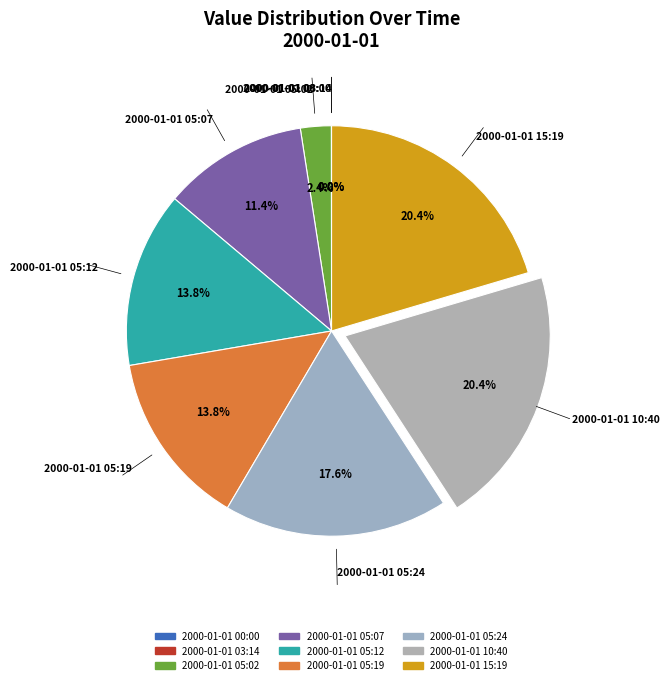

What percentage is NOT represented by 2000-01-01 15:19?

79.6%